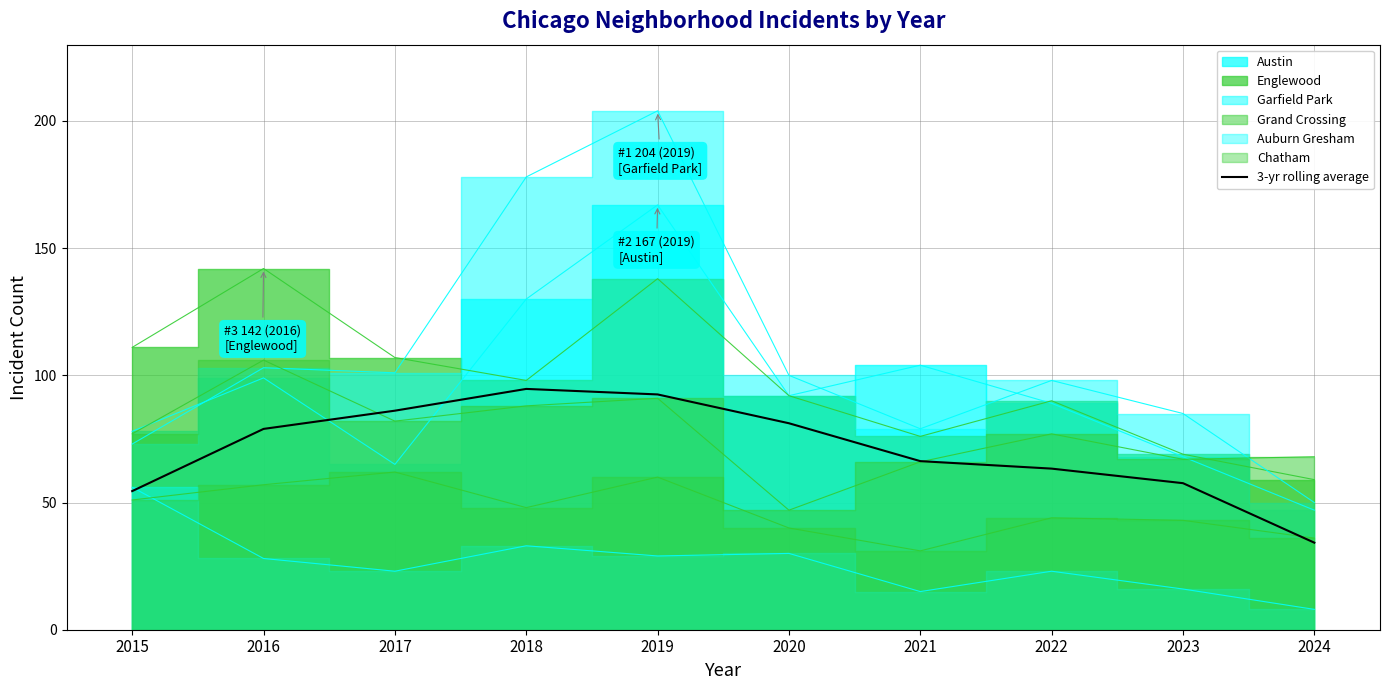

What is the highest value of the 3-yr rolling average series?

94.7